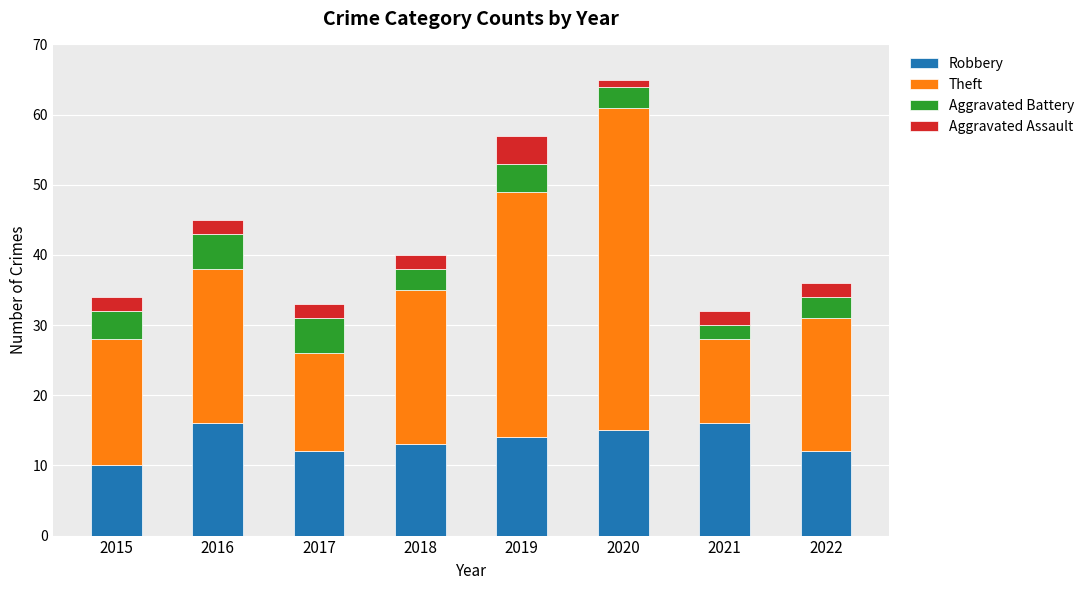

Where is Robbery nearest to the value 13?

2018